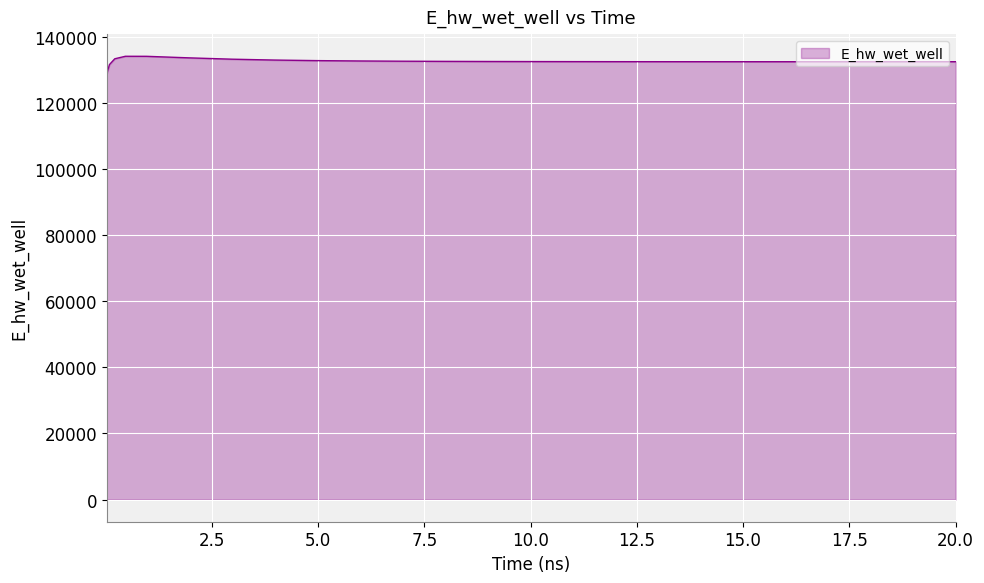

What is the greatest value displayed?

134135.6